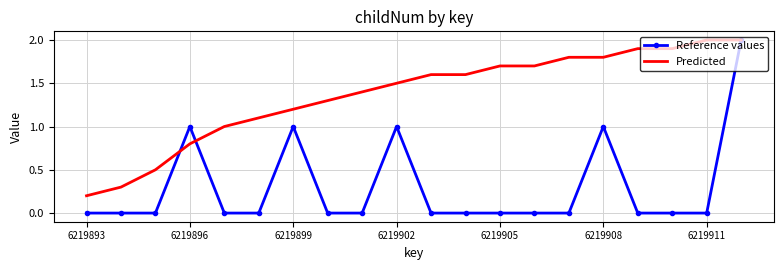

Which series has the largest total across all categories?

Predicted